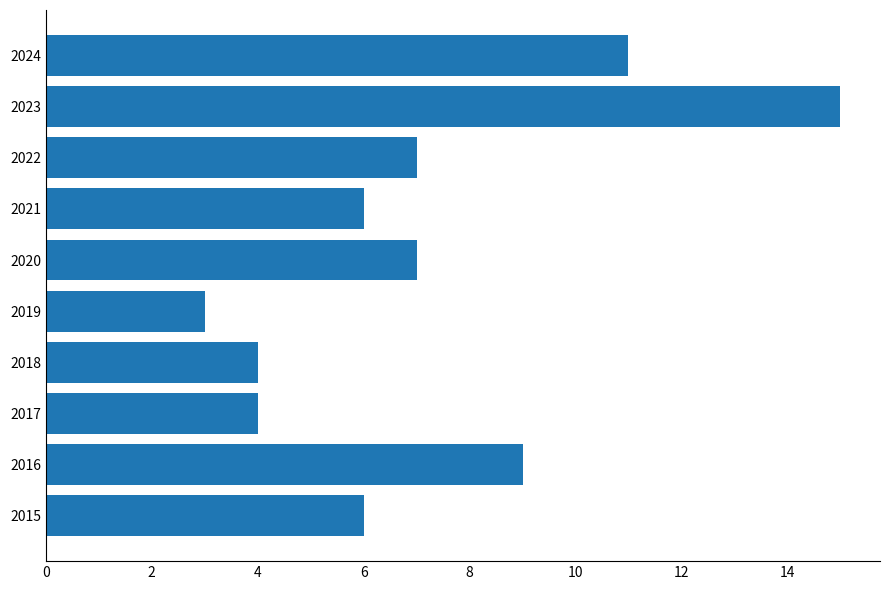

The chart shows a value of 3 at 2021. True or false?

False